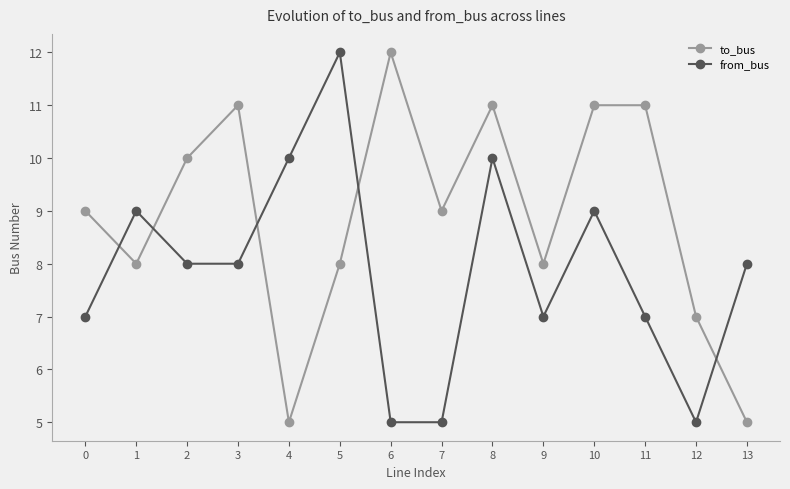

Which category has the highest value in the to_bus series?

6